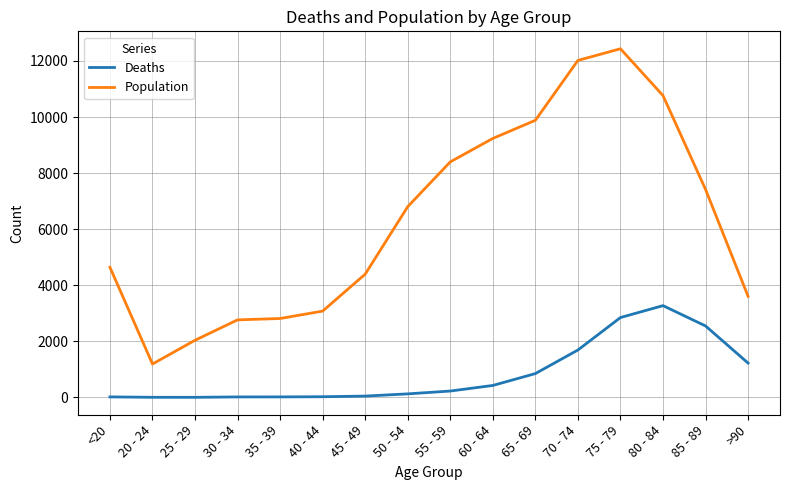

Which series has the largest total across all categories?

Population